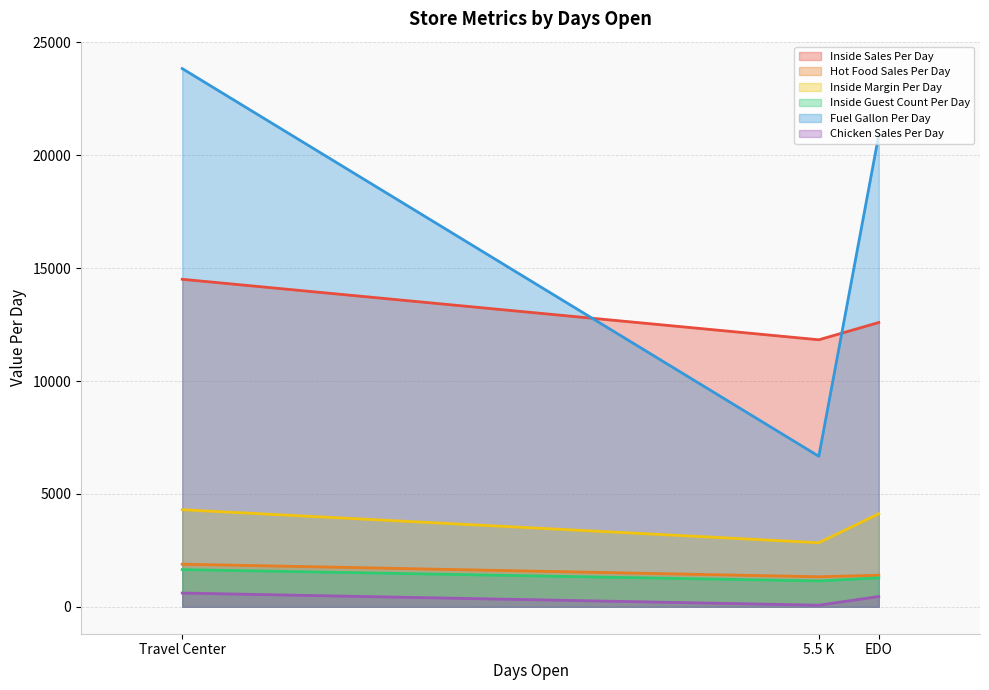

What is the approximate value of Chicken Sales Per Day at EDO?

456.6